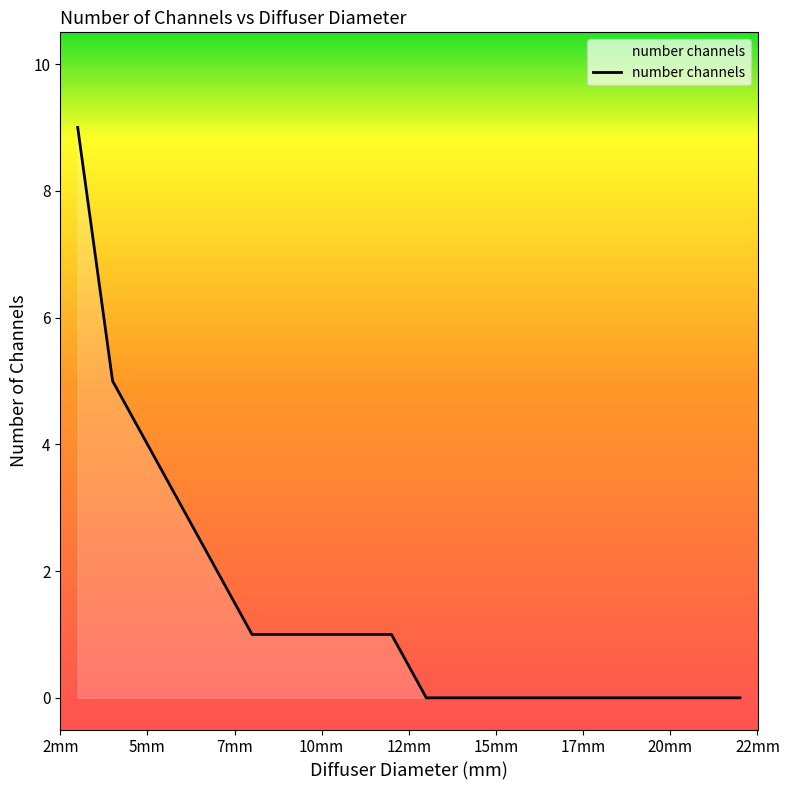

How many lines are shown in the chart?

1